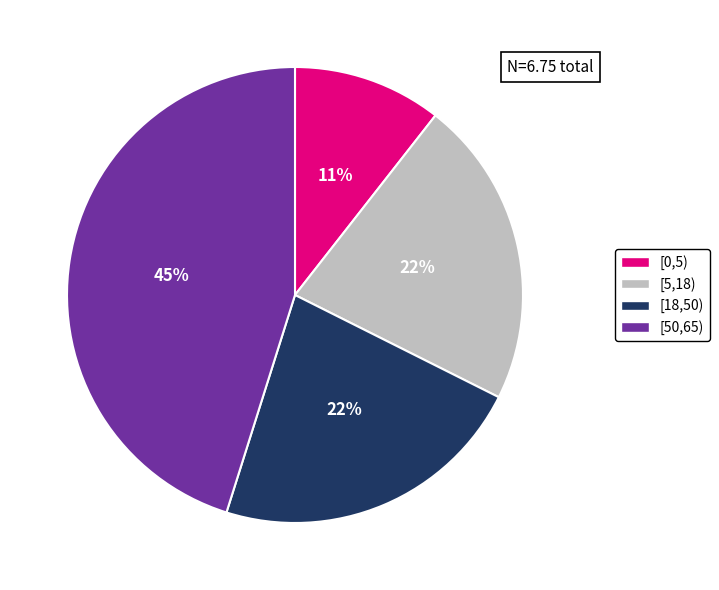

What is the largest slice in the pie chart?

[50,65)